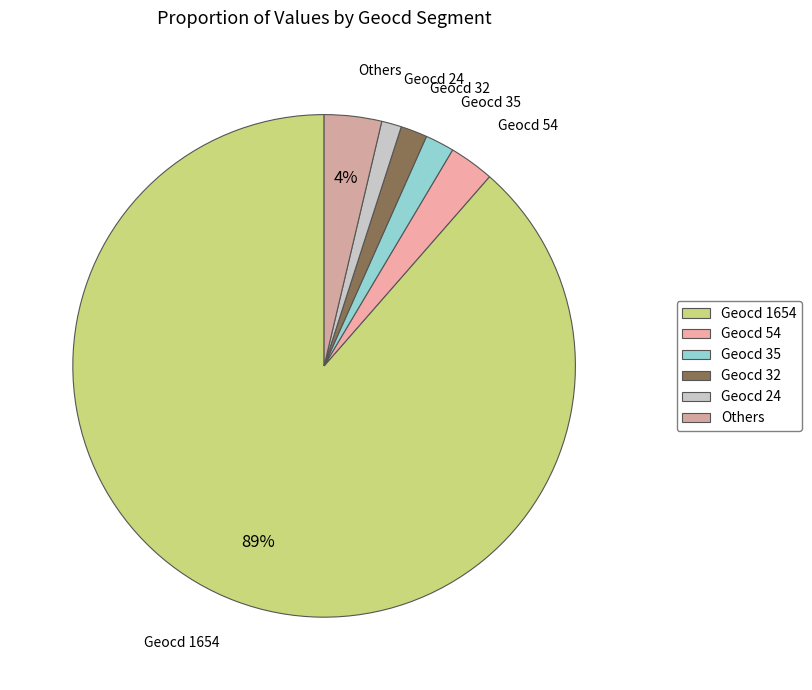

How many segments does this pie chart have?

6